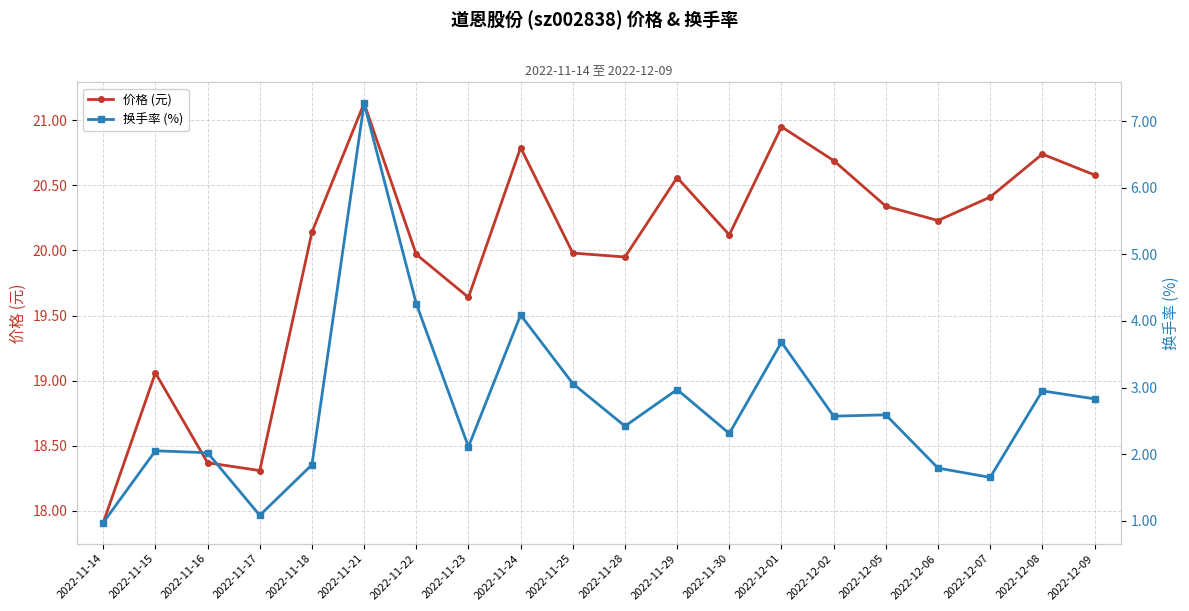

Reading left to right, transcribe all the data shown in this chart.

价格 (元): 17.9	19.1	18.4	18.3	20.1	21.1	20.0	19.6	20.8	20.0	19.9	20.6	20.1	20.9	20.7	20.3	20.2	20.4	20.7	20.6
换手率 (%): 1.0	2.0	2.0	1.1	1.8	7.3	4.3	2.1	4.1	3.1	2.4	3.0	2.3	3.7	2.6	2.6	1.8	1.6	3.0	2.8